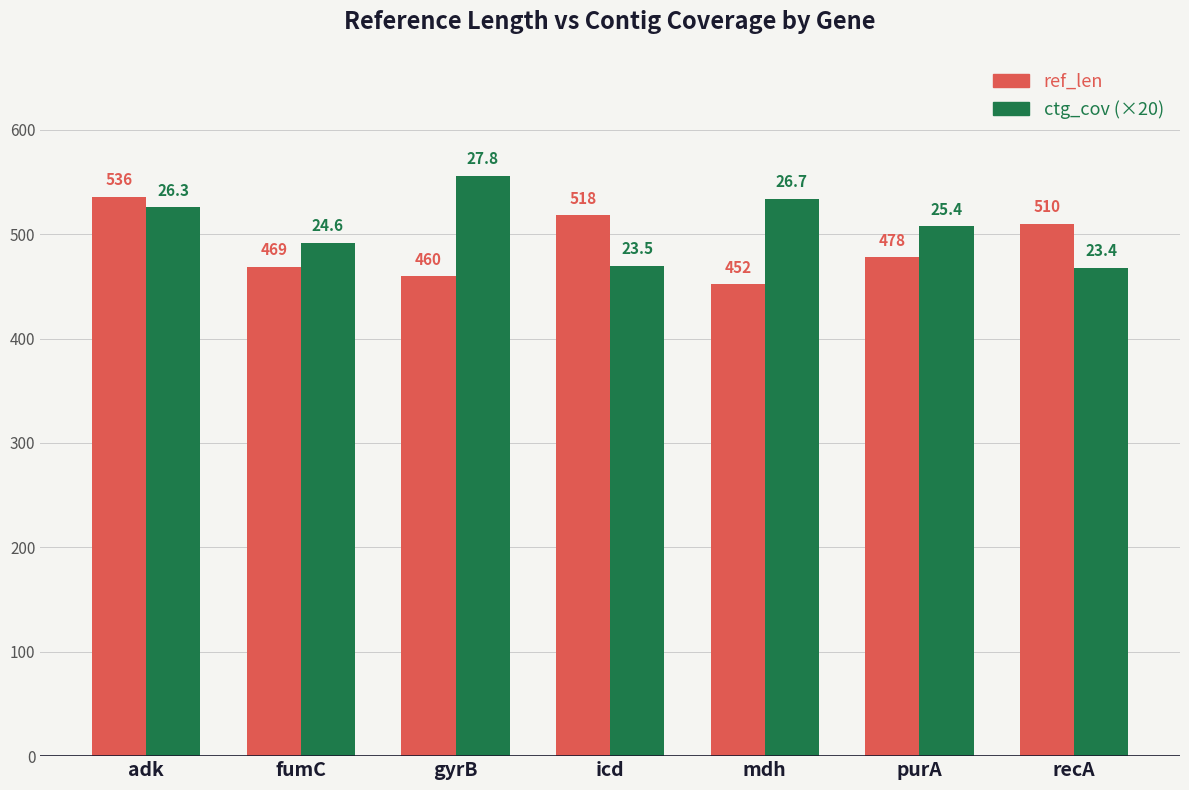

Which series has the largest total across all categories?

ctg_cov (×20)